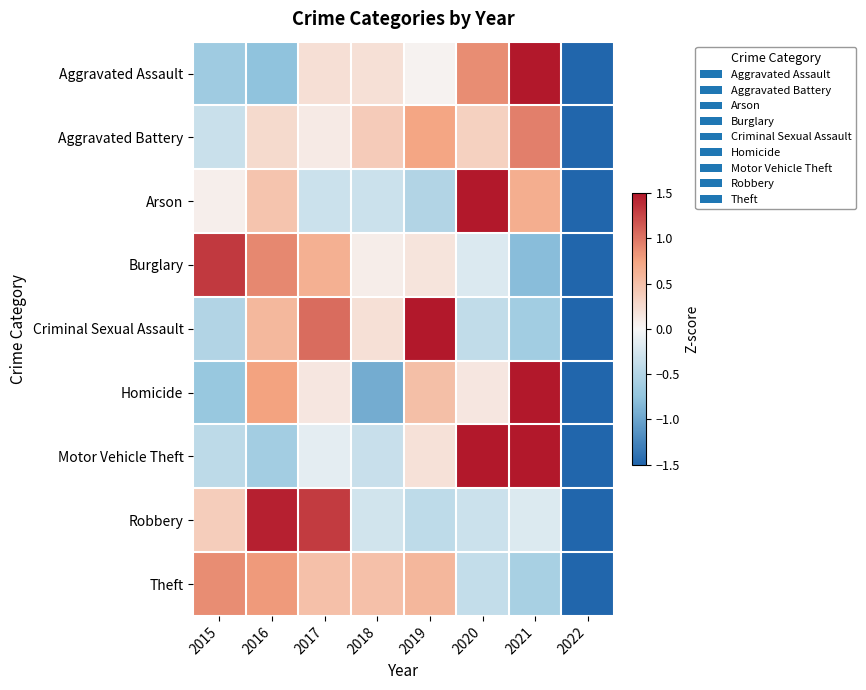

At which category is the sum across all series the highest?

2021